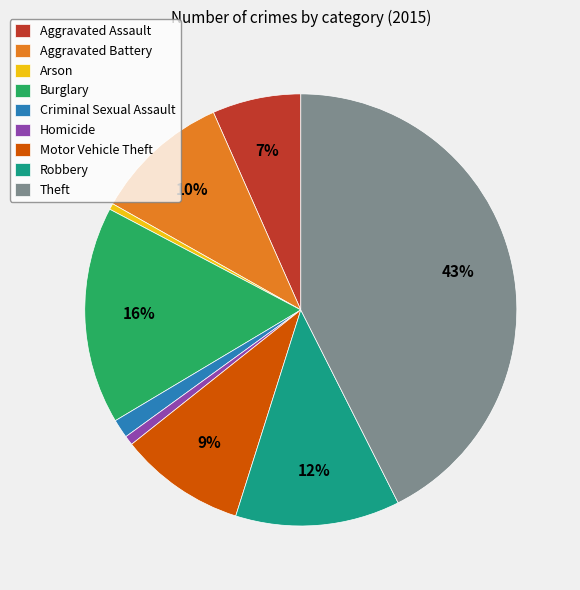

Does Burglary account for over 50% of the chart?

No